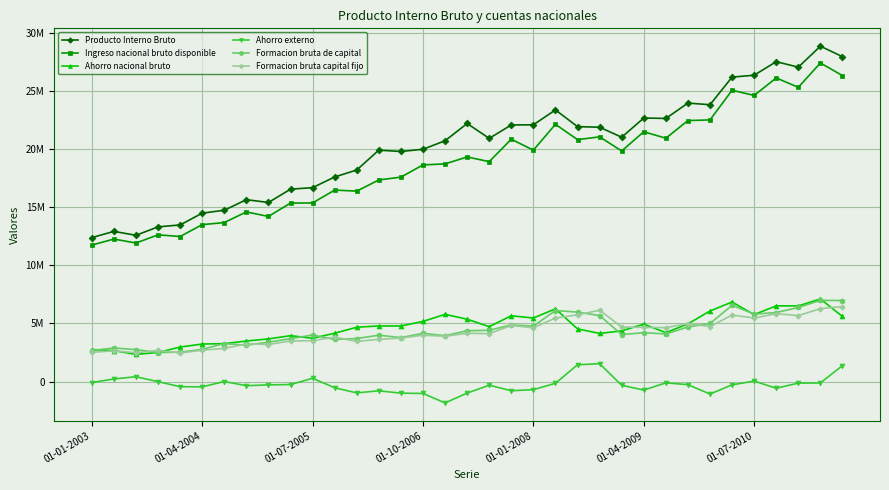

Does the chart have visible grid lines?

Yes